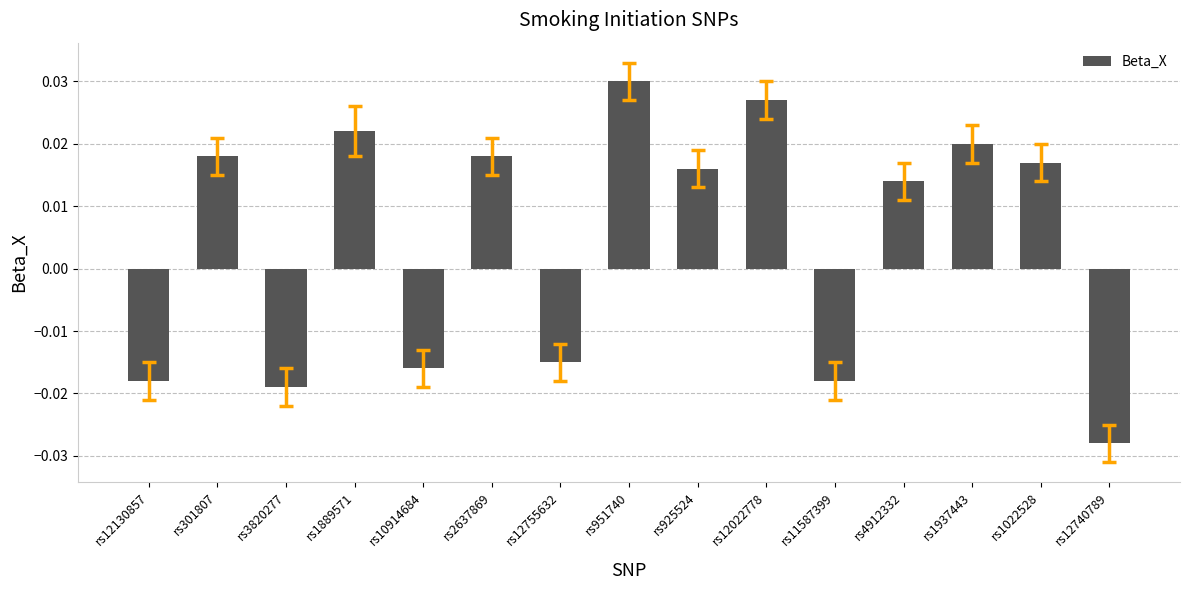

Which has a higher value, rs301807 or rs10914684?

rs301807